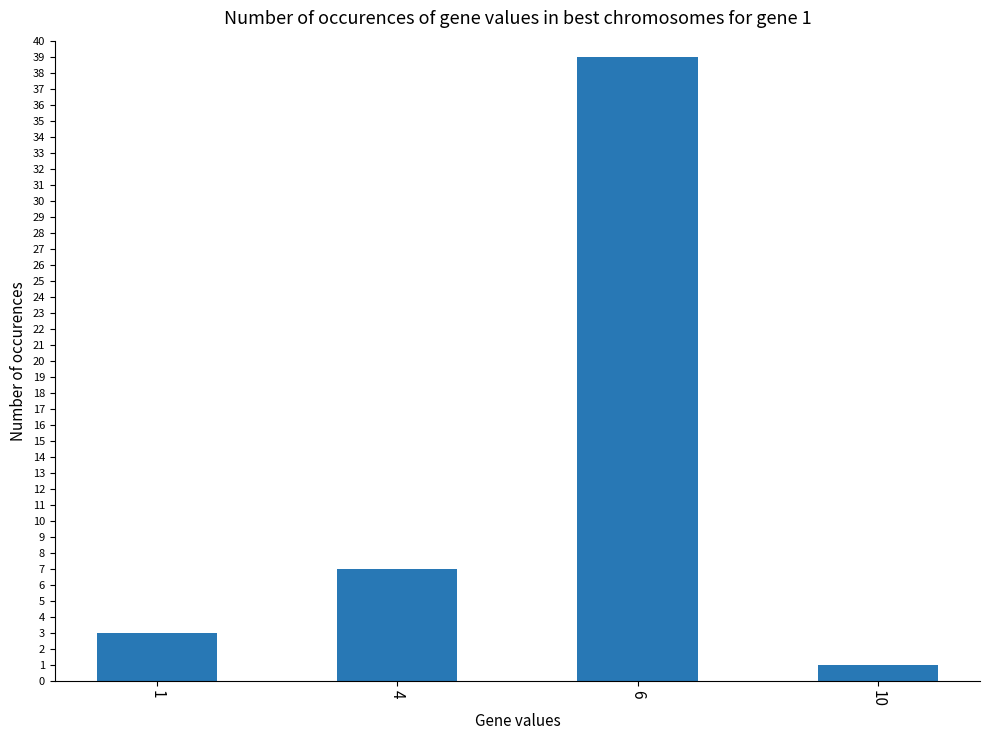

Which label corresponds to the largest value in the chart?

6